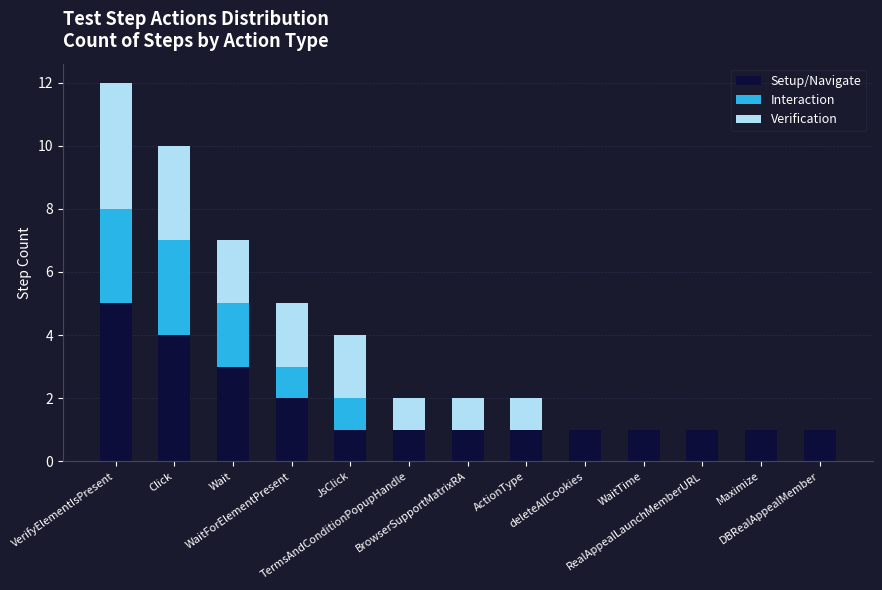

Count the number of data series in this chart.

3